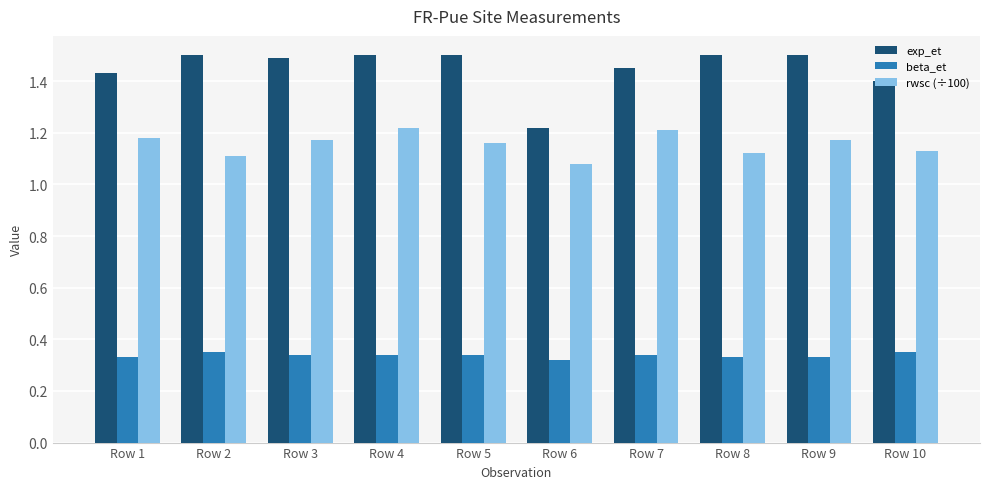

Which series has the largest total across all categories?

exp_et